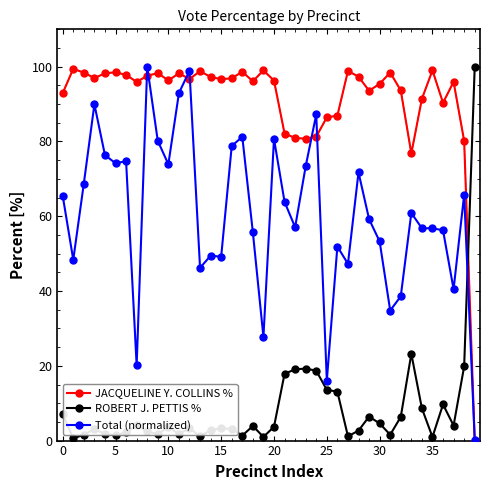

How many lines are shown in the chart?

3